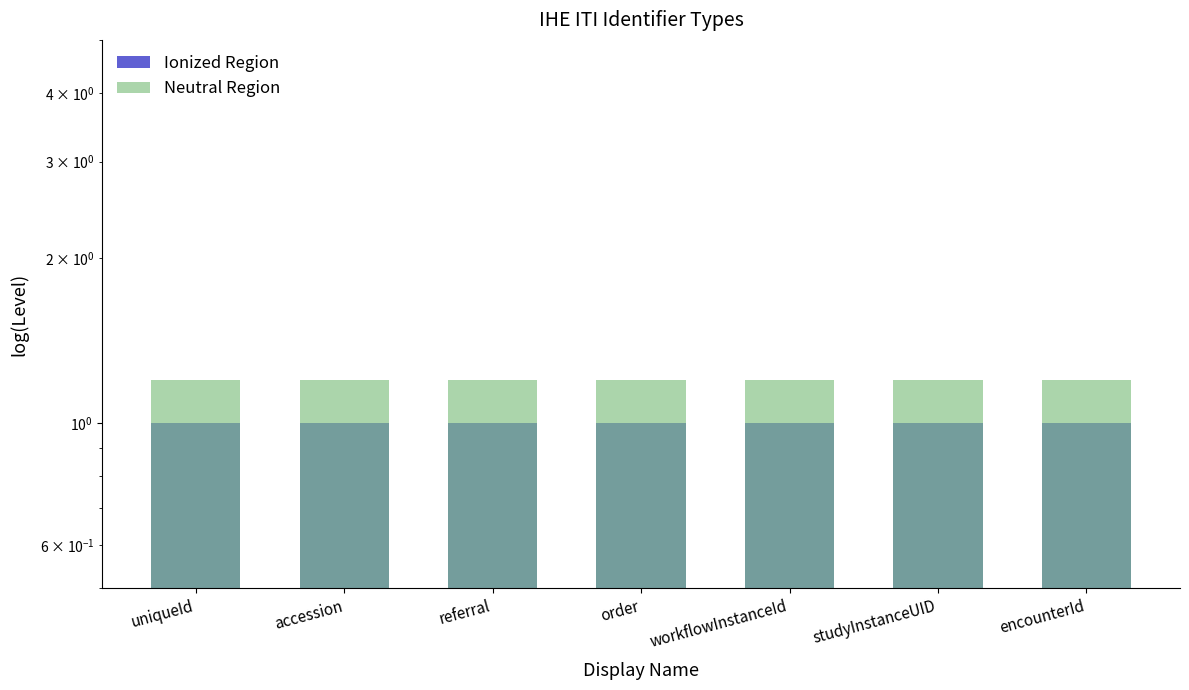

Reading left to right, what are all the values shown in this chart?

Ionized Region: 1.0	1.0	1.0	1.0	1.0	1.0	1.0
Neutral Region: 1.2	1.2	1.2	1.2	1.2	1.2	1.2